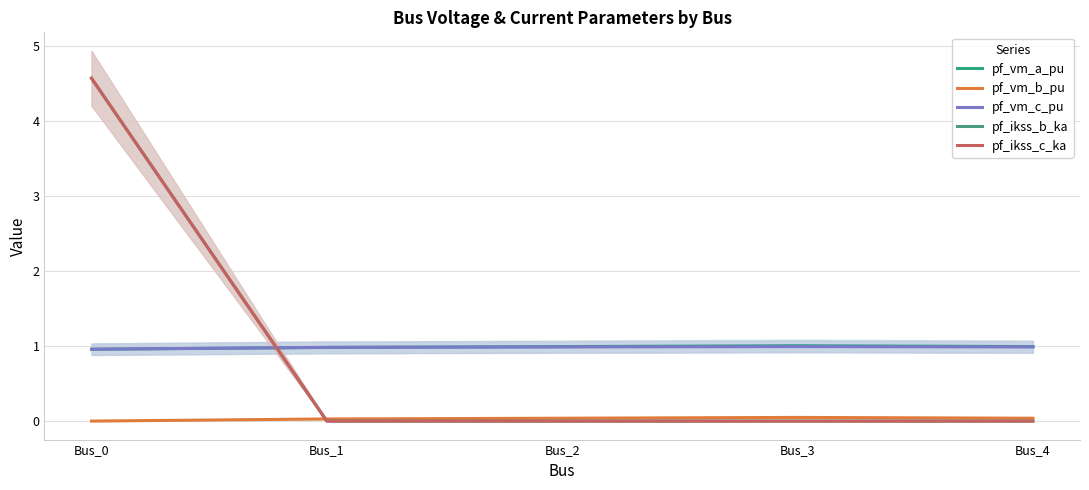

Rank the categories by pf_ikss_b_ka value from lowest to highest.

Bus_1, Bus_2, Bus_3, Bus_4, Bus_0